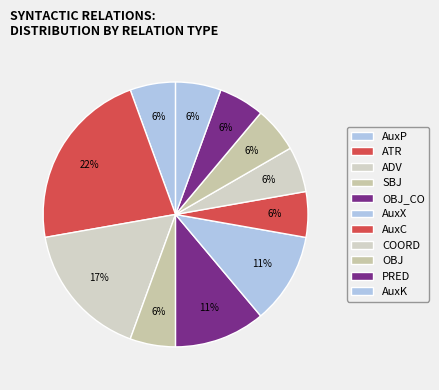

Count the number of slices in the pie.

11